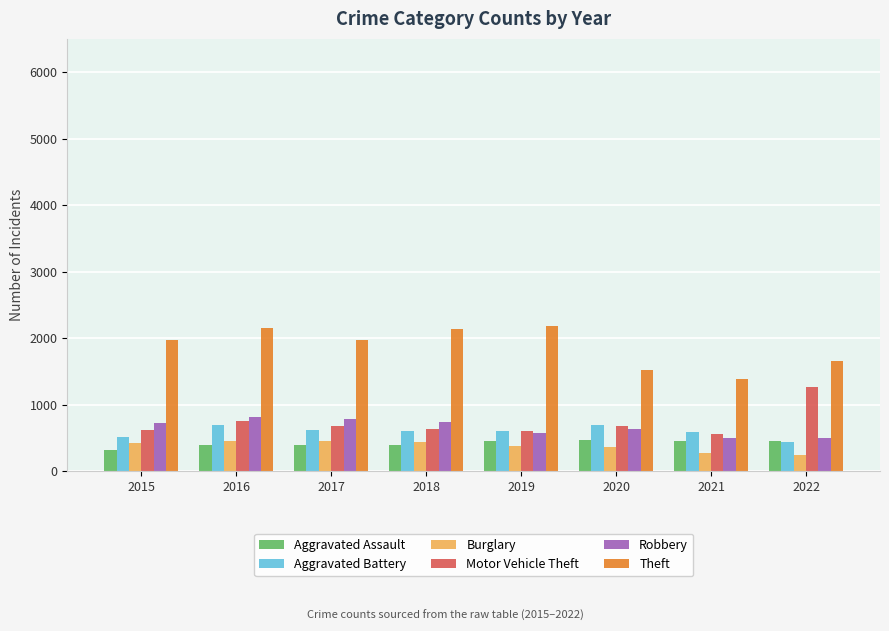

Which series has the largest range (max minus min)?

Theft